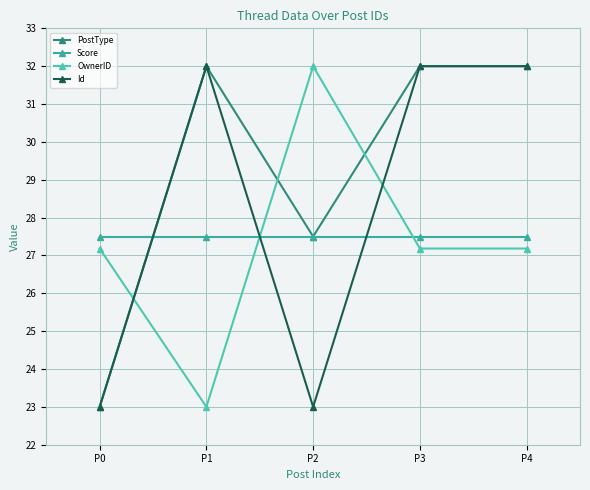

Where is the first local minimum for OwnerID?

P1